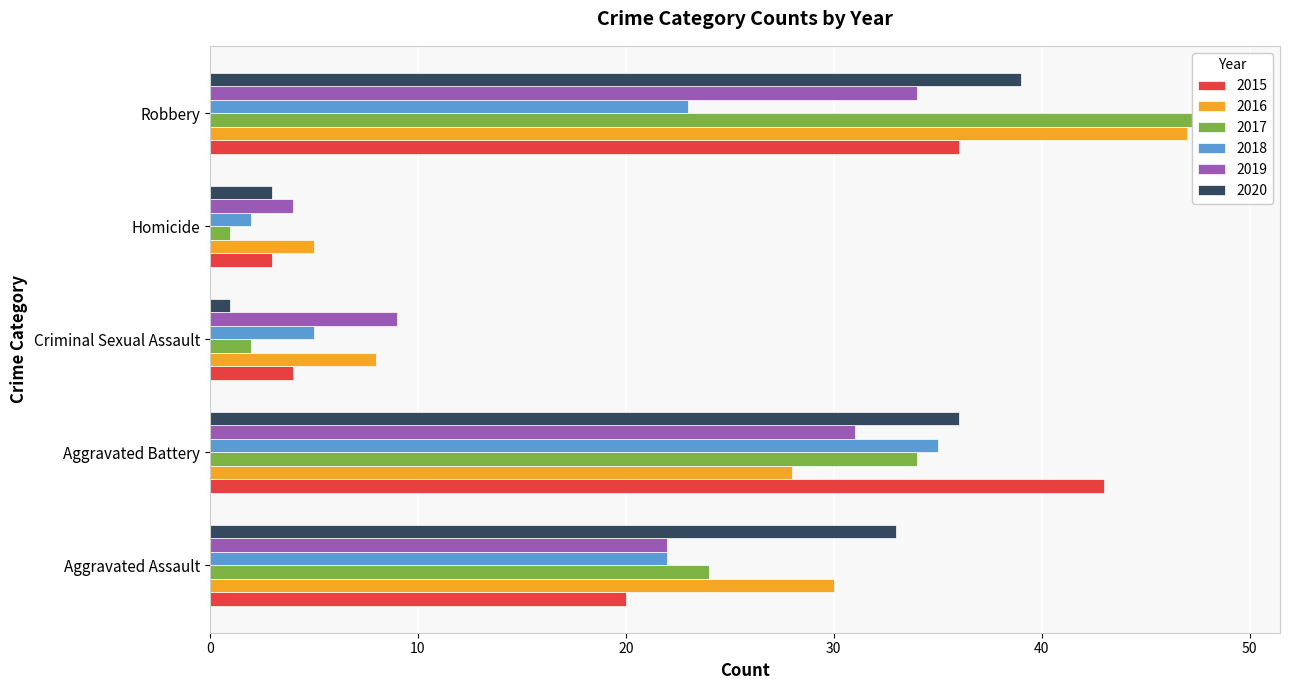

Is the value of 2017 at Homicide greater than the value of 2016 at Aggravated Battery?

No